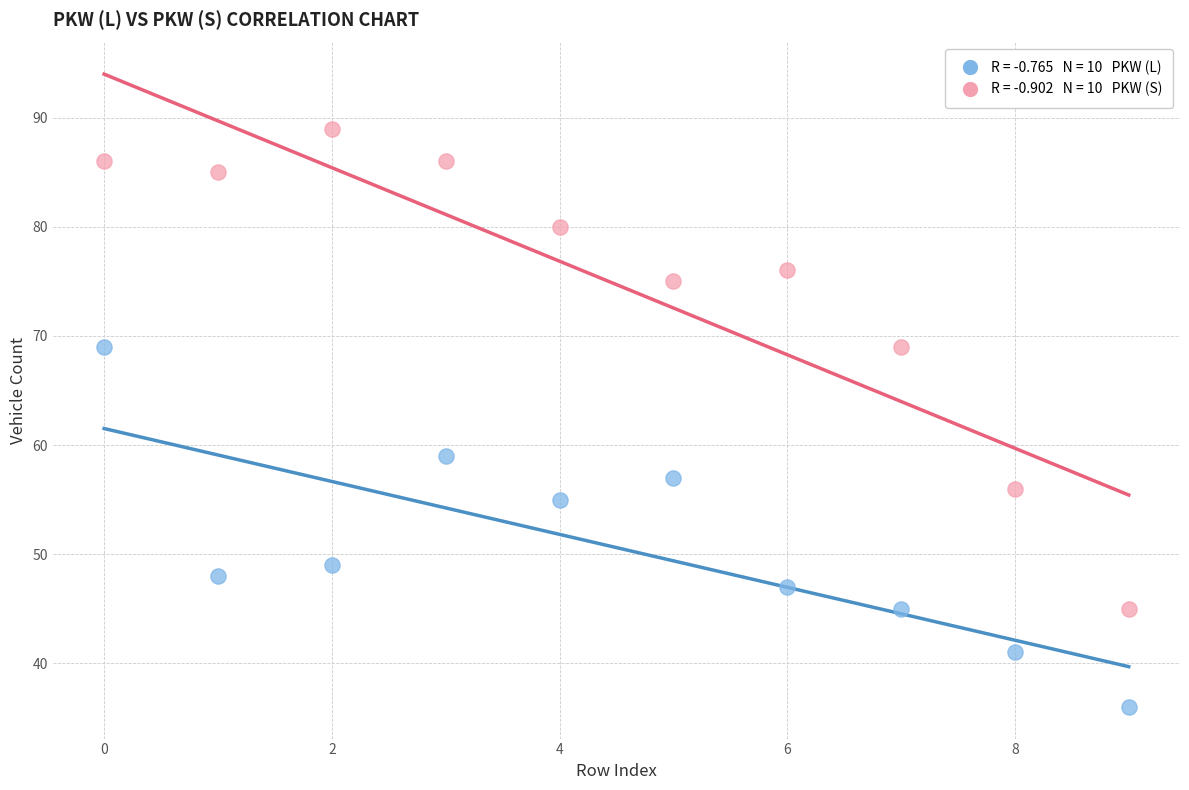

Across all data points, what is the range of Y values (max minus min)?

53